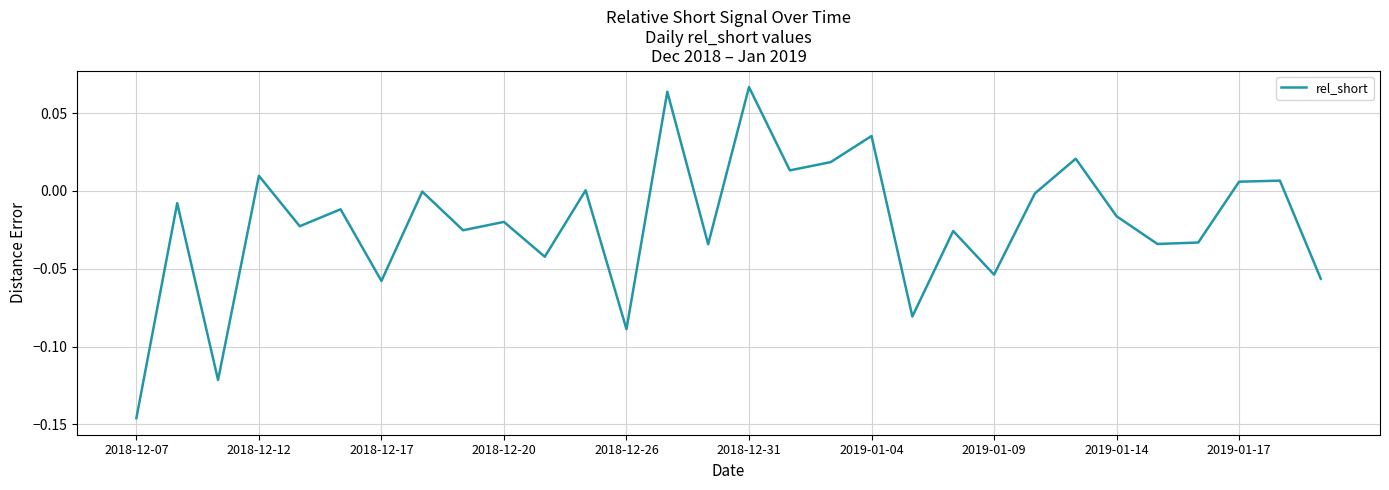

How many lines are shown in the chart?

1